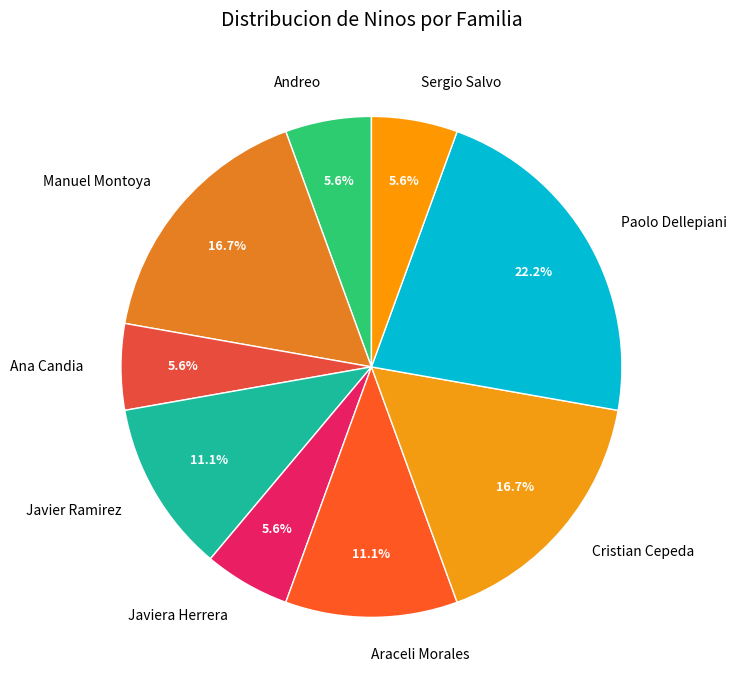

True or false: Javiera Herrera accounts for 6% of the total.

True